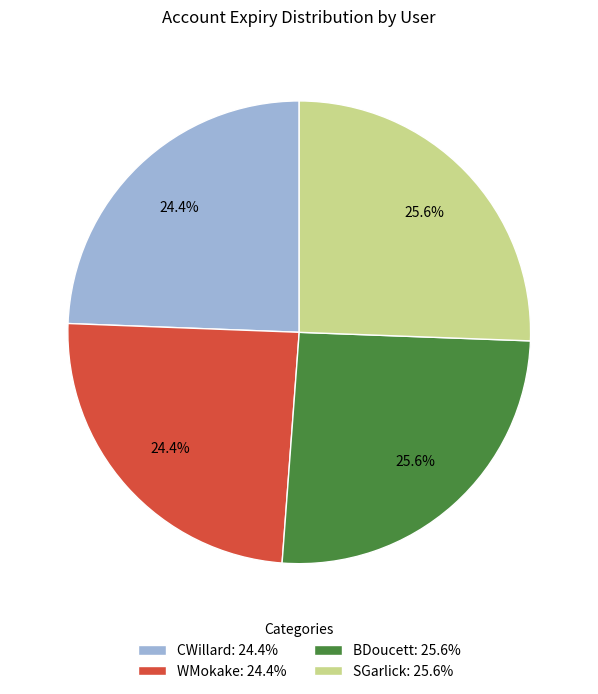

Is the sum of SGarlick: 25.6% and BDoucett: 25.6% greater than half?

Yes